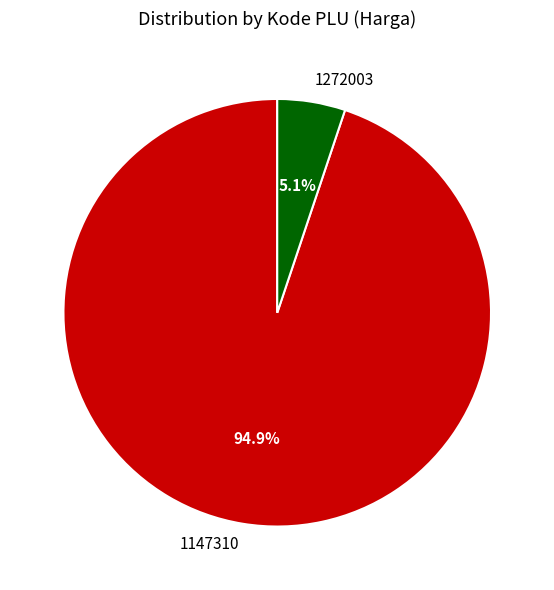

What percentage is the 1272003 slice, to the nearest percent?

5%